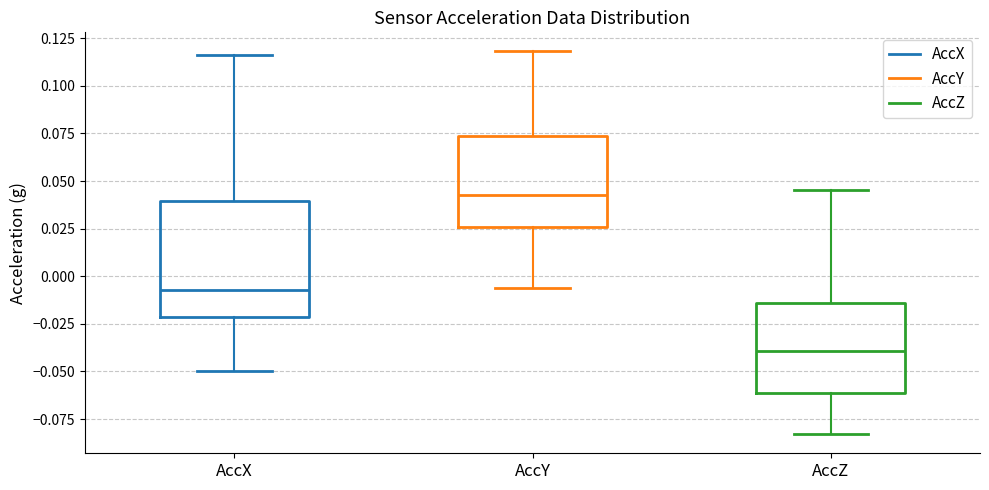

Which box's median line is the highest?

AccY